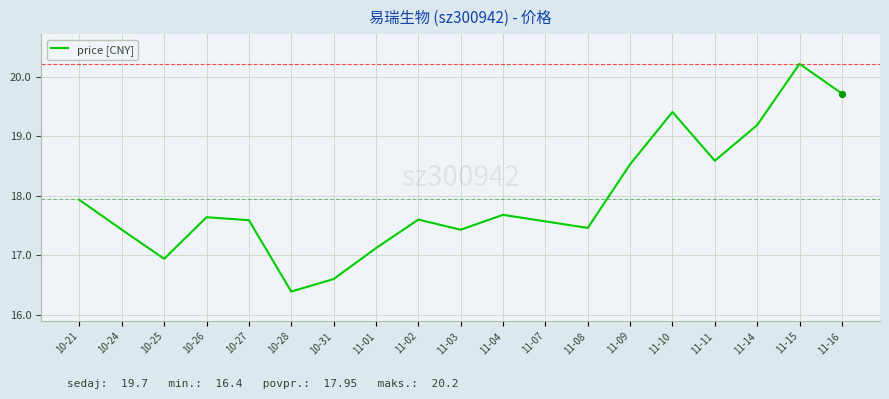

Which has a higher value, 10-26 or 11-14?

11-14